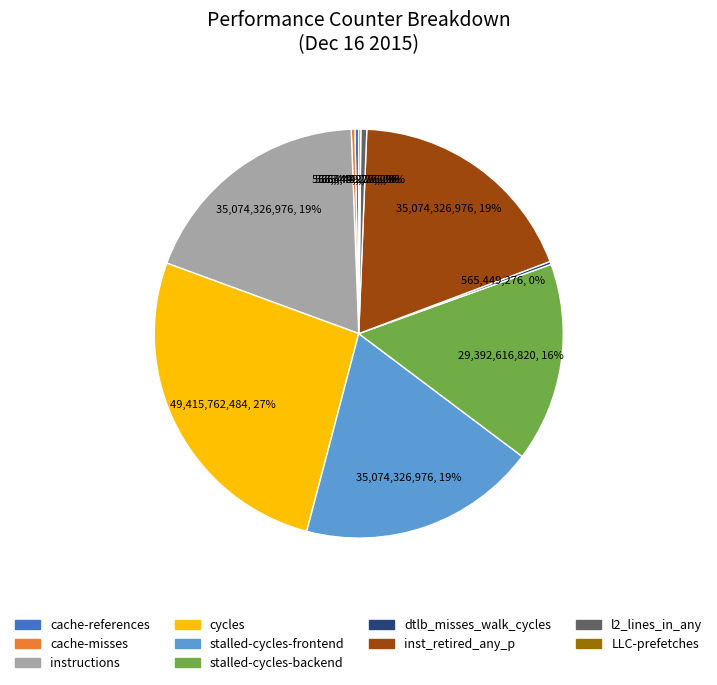

Do instructions and cache-references together represent more than half of the pie?

No